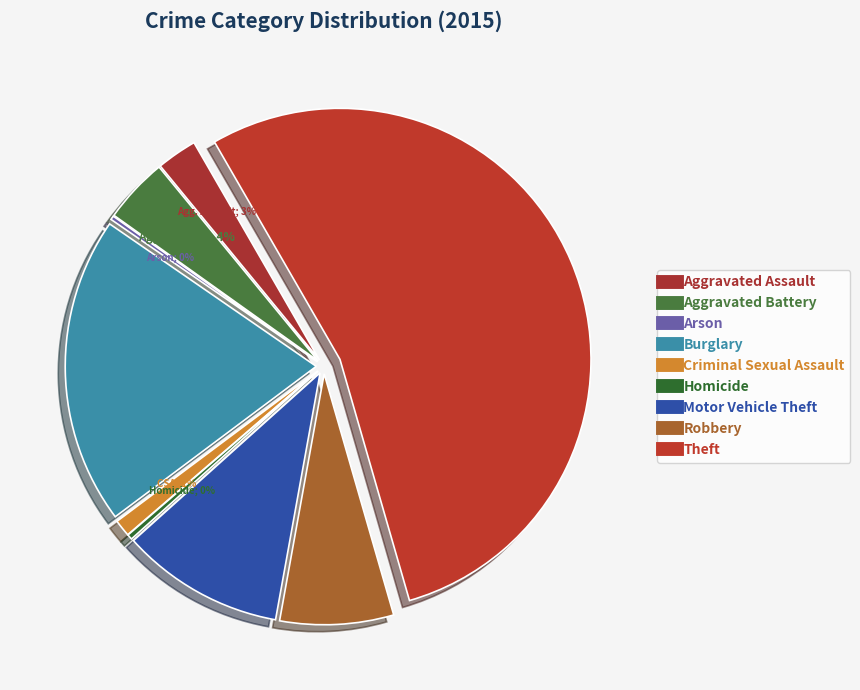

How many segments does this pie chart have?

9